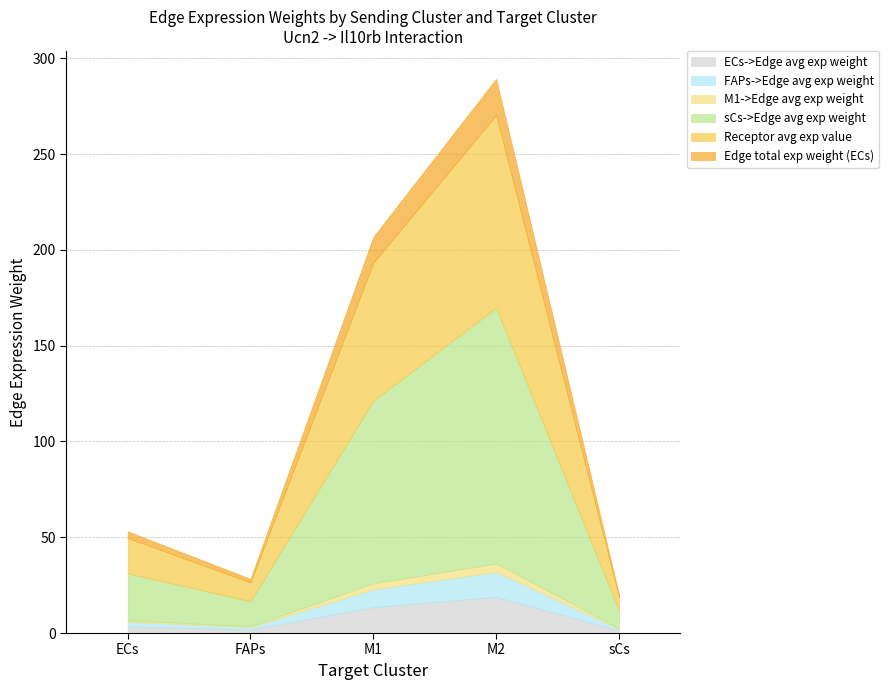

True or false: FAPs->Edge avg exp weight has a value of 0.9 at sCs.

True